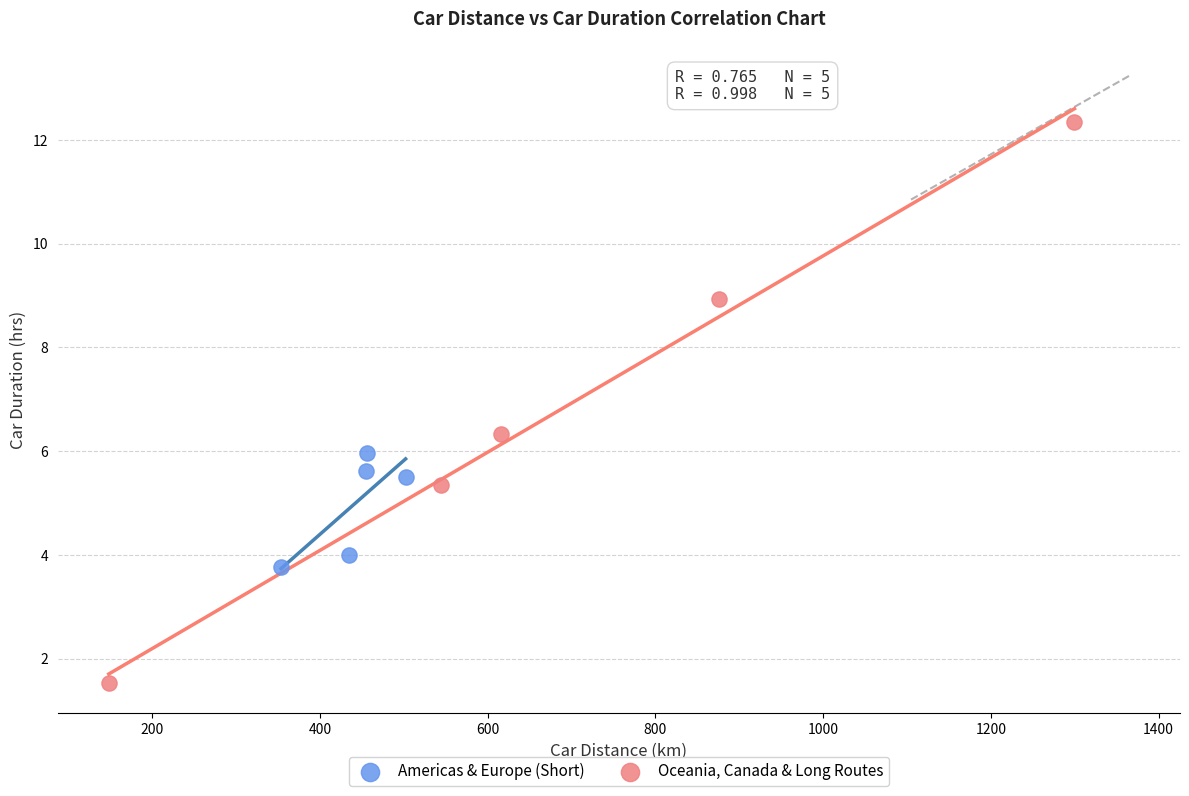

Which series has the widest spread of Y values?

Oceania, Canada & Long Routes